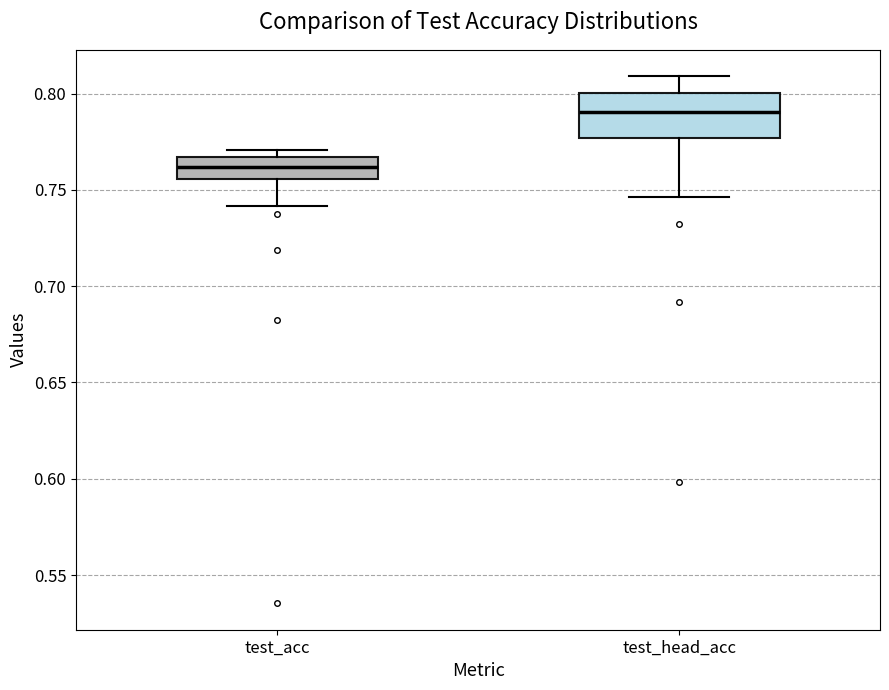

Comparing the boxes themselves (not the whiskers), which one is the tallest?

test_head_acc